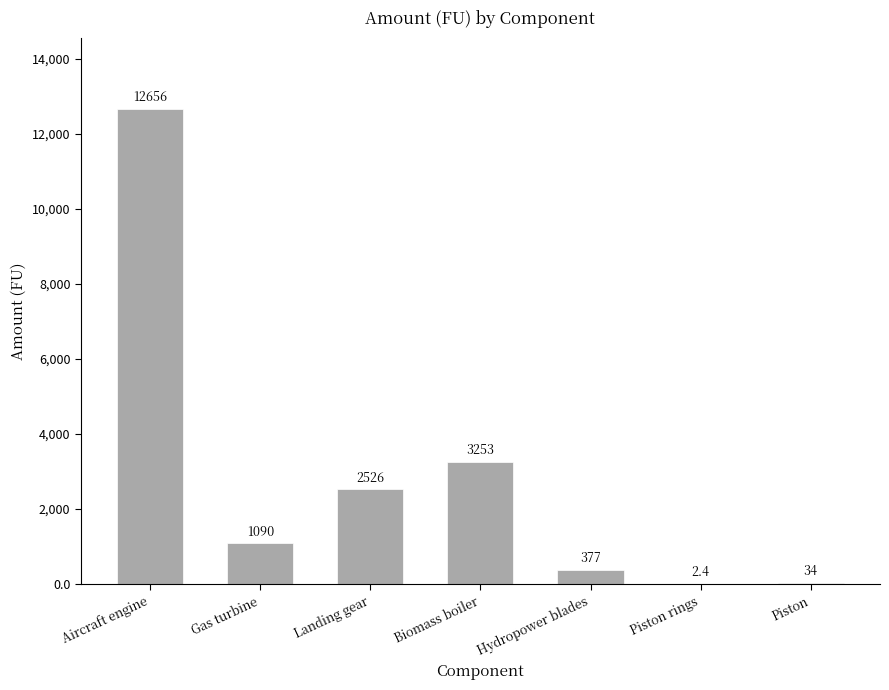

What is the greatest value displayed?

12656.0